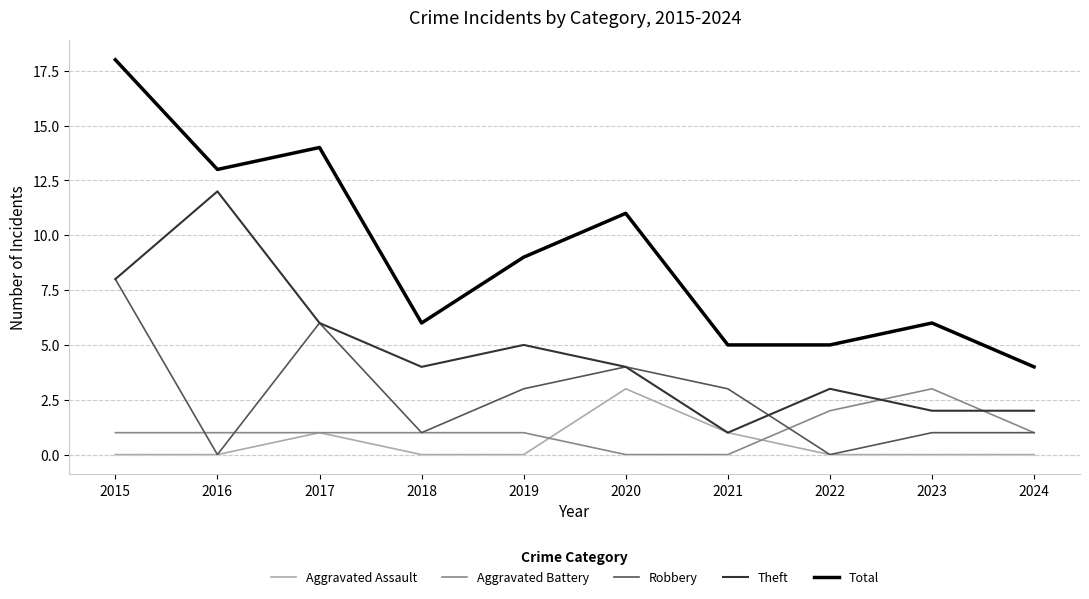

Is it true that Robbery equals 2 at 2020?

False